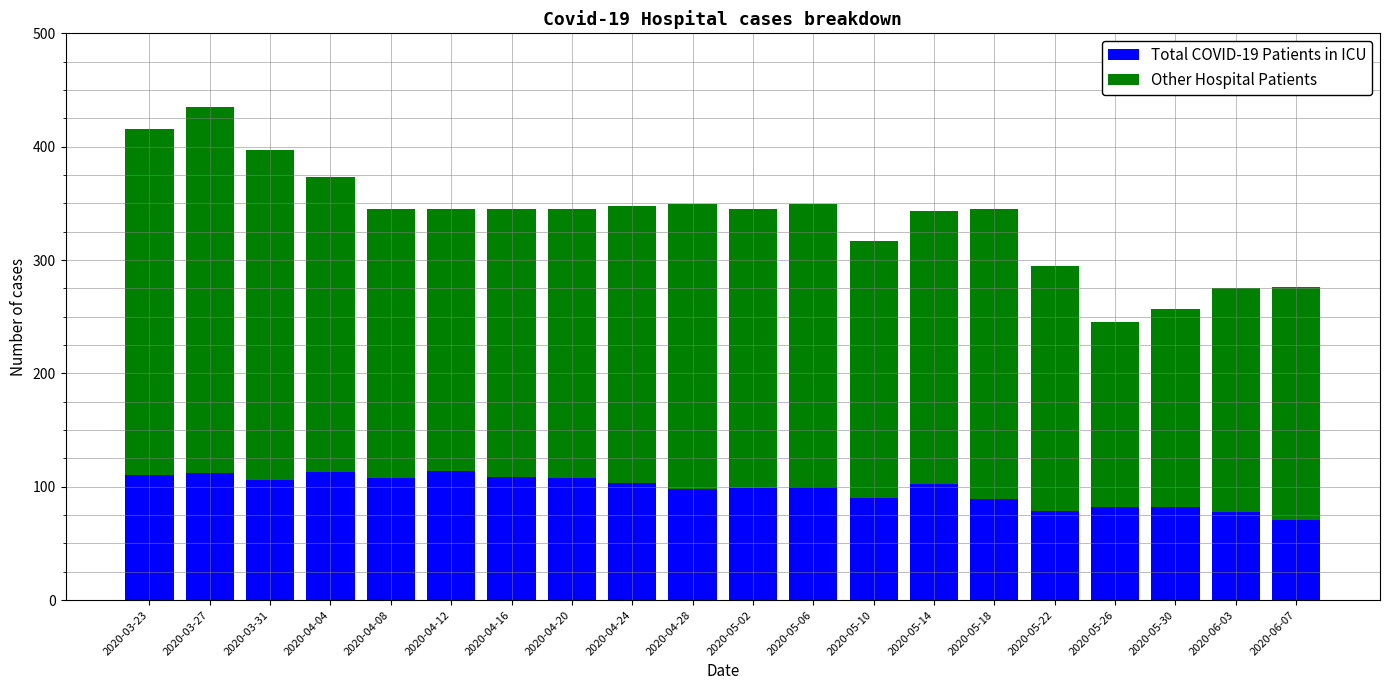

What is the minimum value for Total COVID-19 Patients in ICU?

71